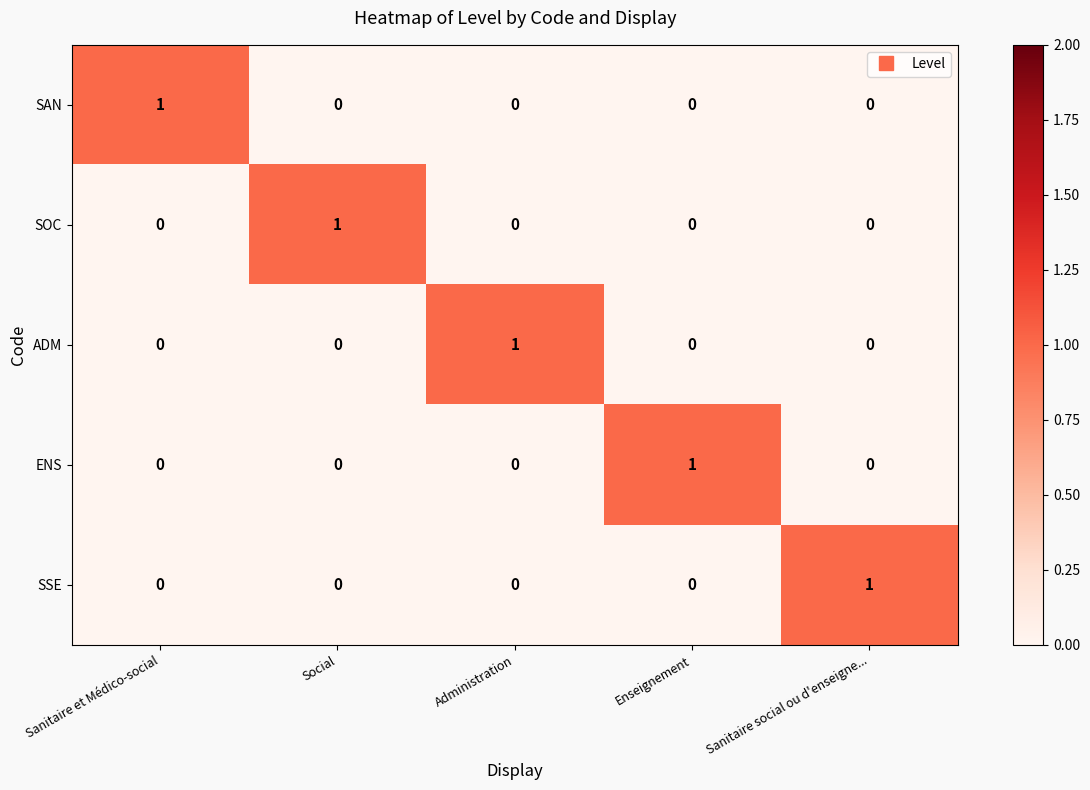

At which label does SSE reach its peak?

Sanitaire social ou d'enseigne...